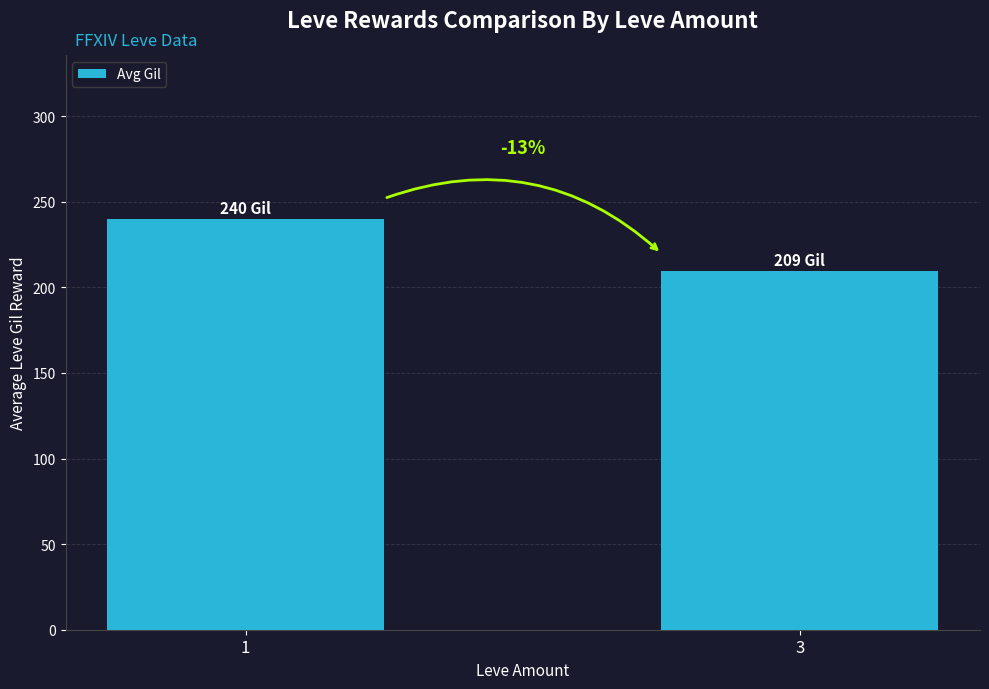

Reading left to right, extract all data points from this chart.

1=239.9	3=209.3